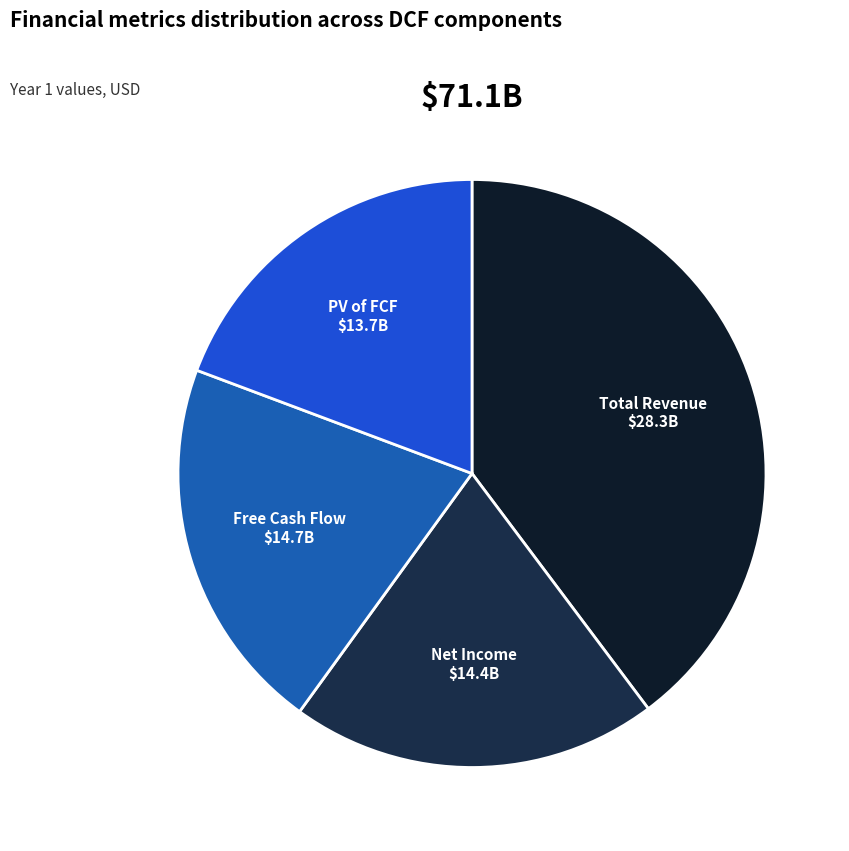

The Net Income $14.4B slice represents 27% of the pie. True or false?

False